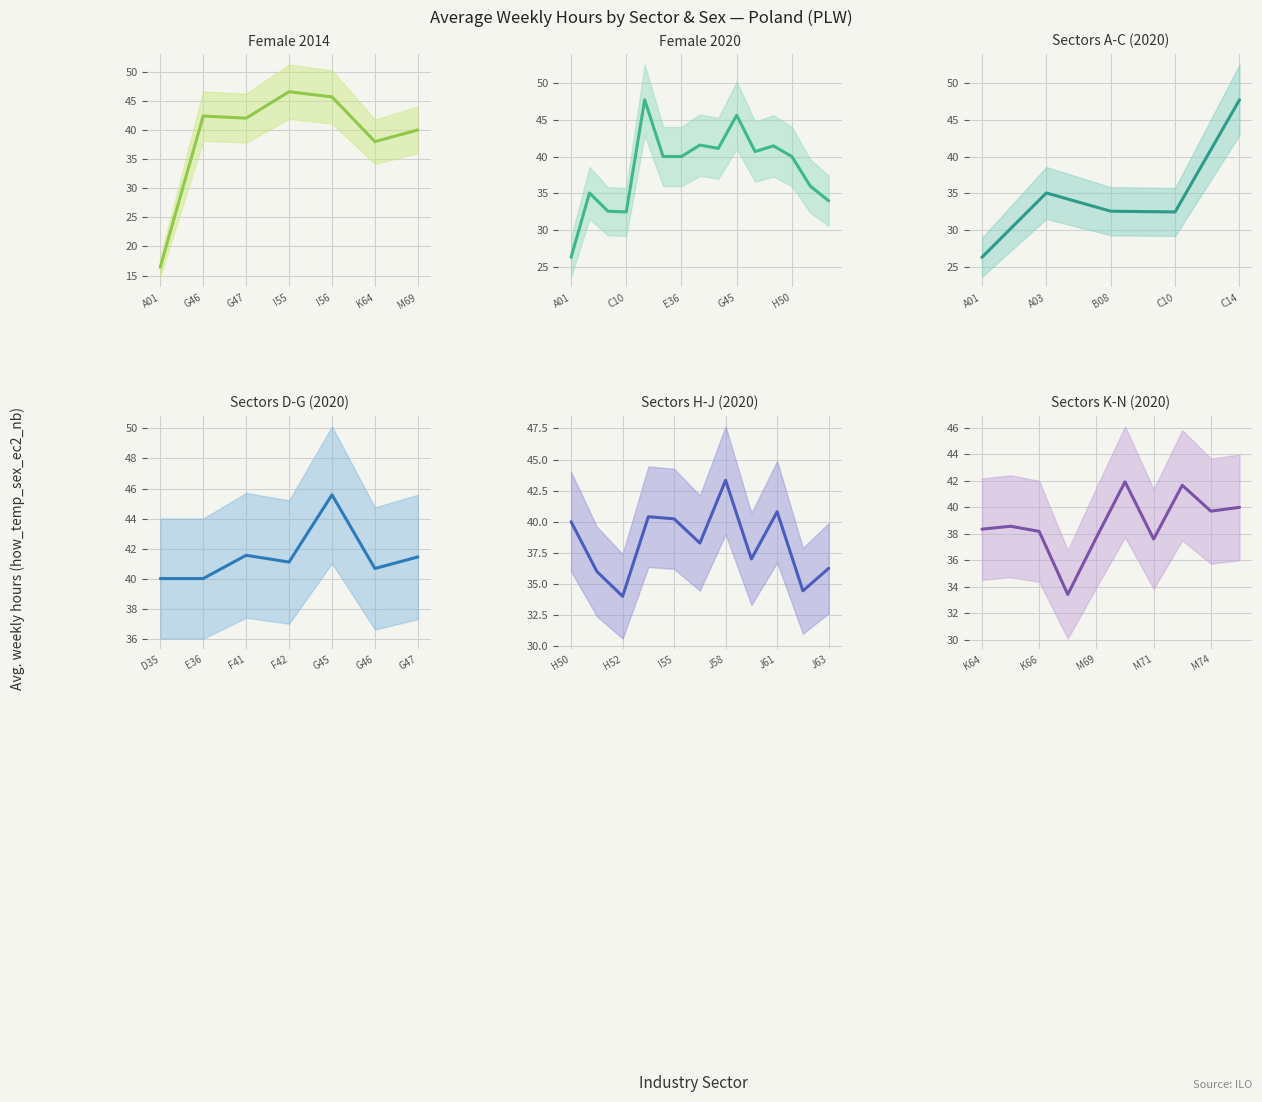

Is this an area chart (filled region under the line)?

No